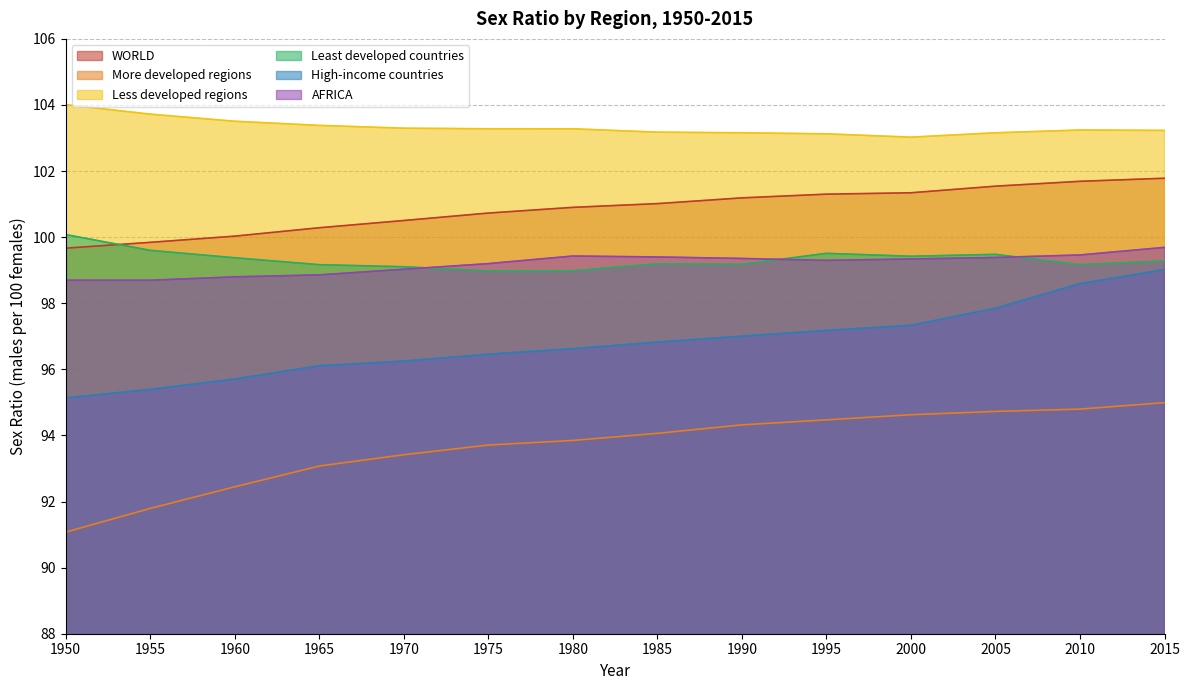

Between 1985 and 2005, which series saw the biggest shift?

High-income countries